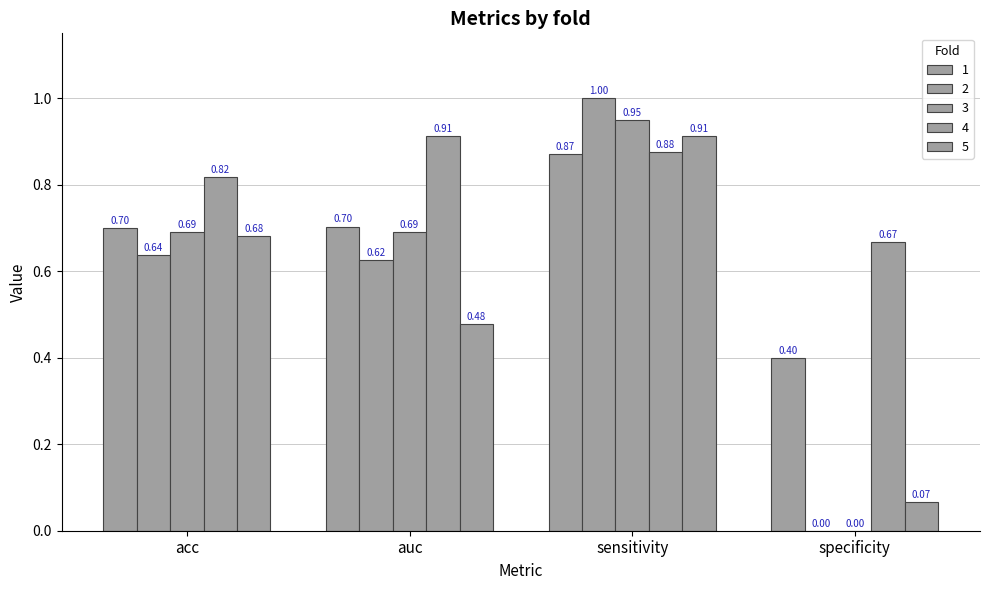

How many values in the 3 series exceed 0?

3